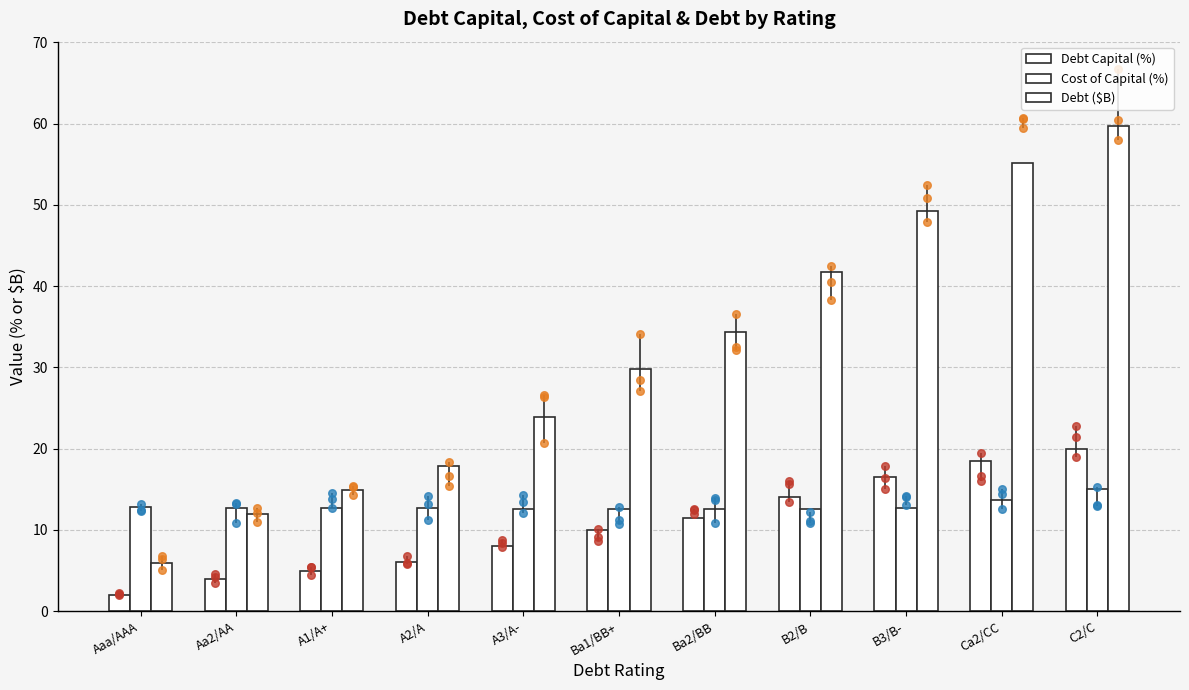

What are all the series names shown in the legend?

Debt Capital (%), Cost of Capital (%), Debt ($B)